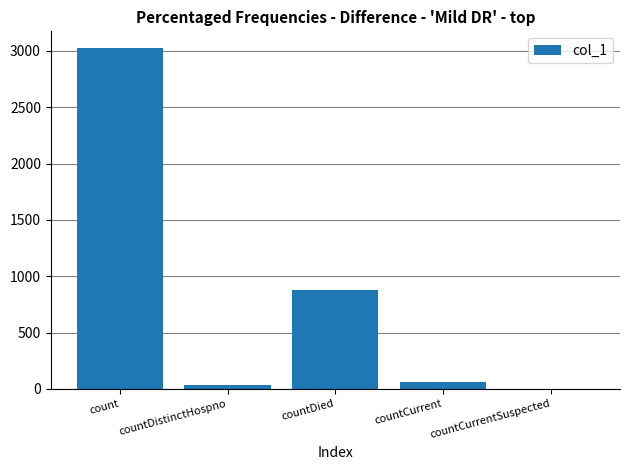

Are the bars grouped side by side (vs. stacked)?

No